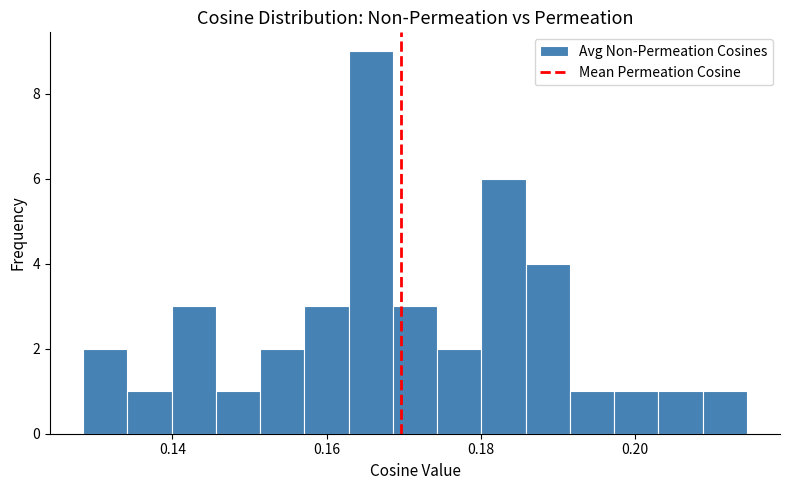

Read against the x-axis, roughly where is the centre of the tallest bar?

0.166